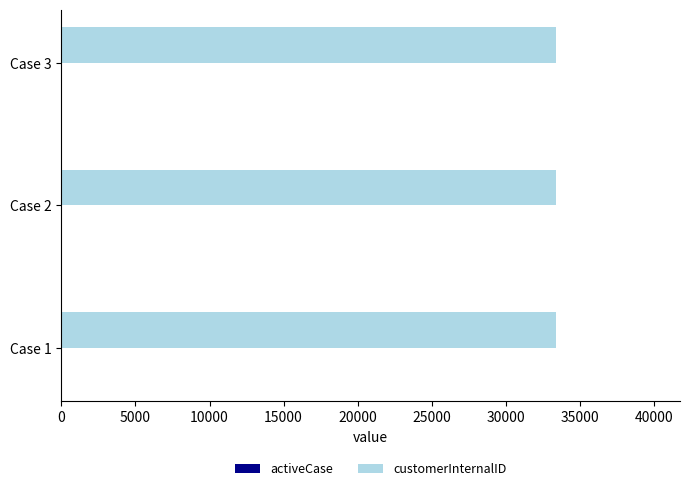

The value of customerInternalID at Case 2 is 33422. True or false?

True